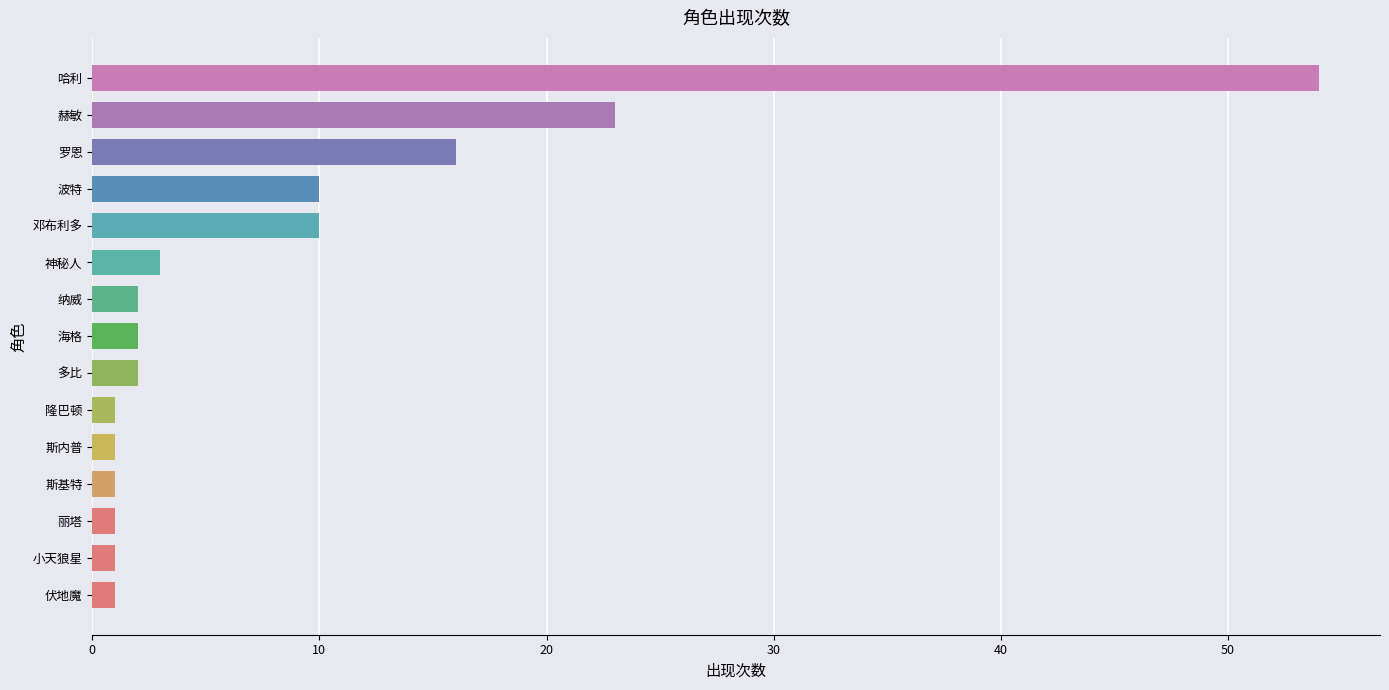

What is the ratio of the value at 罗恩 to the value at 哈利?

0.3